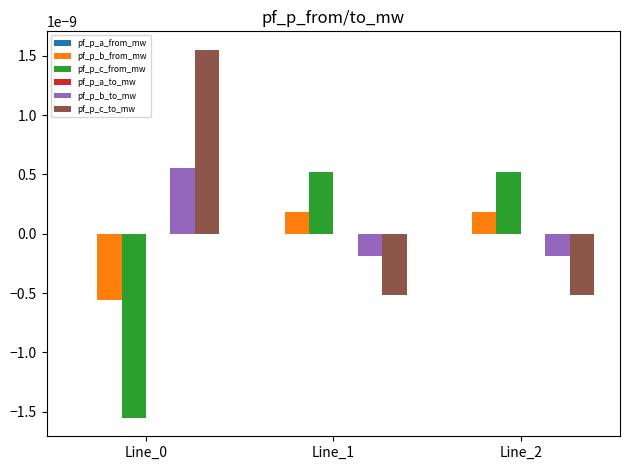

True or false: pf_p_b_to_mw has a value of 0.0 at Line_0.

True